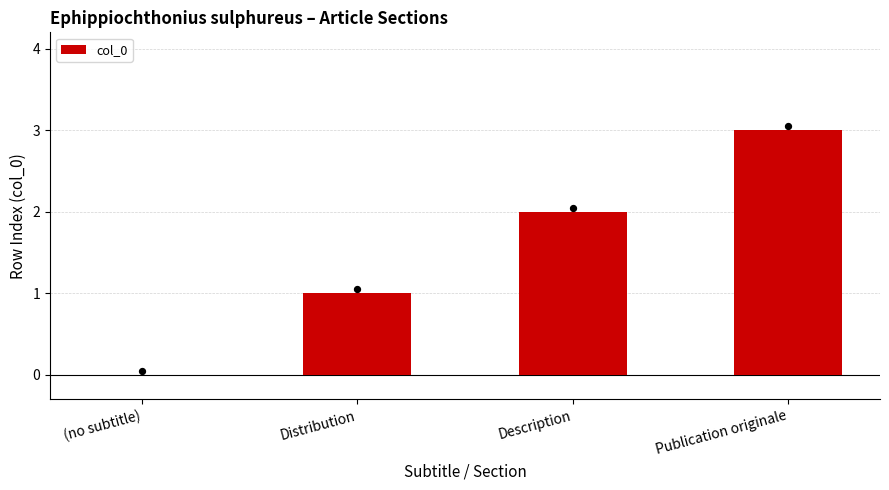

What is the change in value from (no subtitle) to Publication originale?

+3